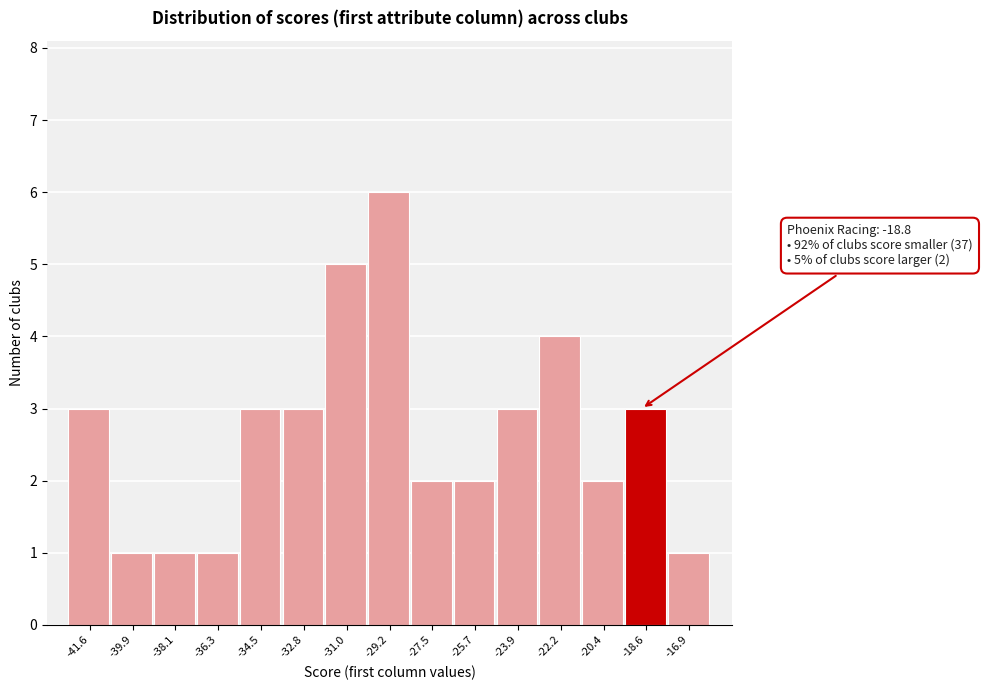

Which range on the x-axis has the tallest bar?

-30.2 to -28.4